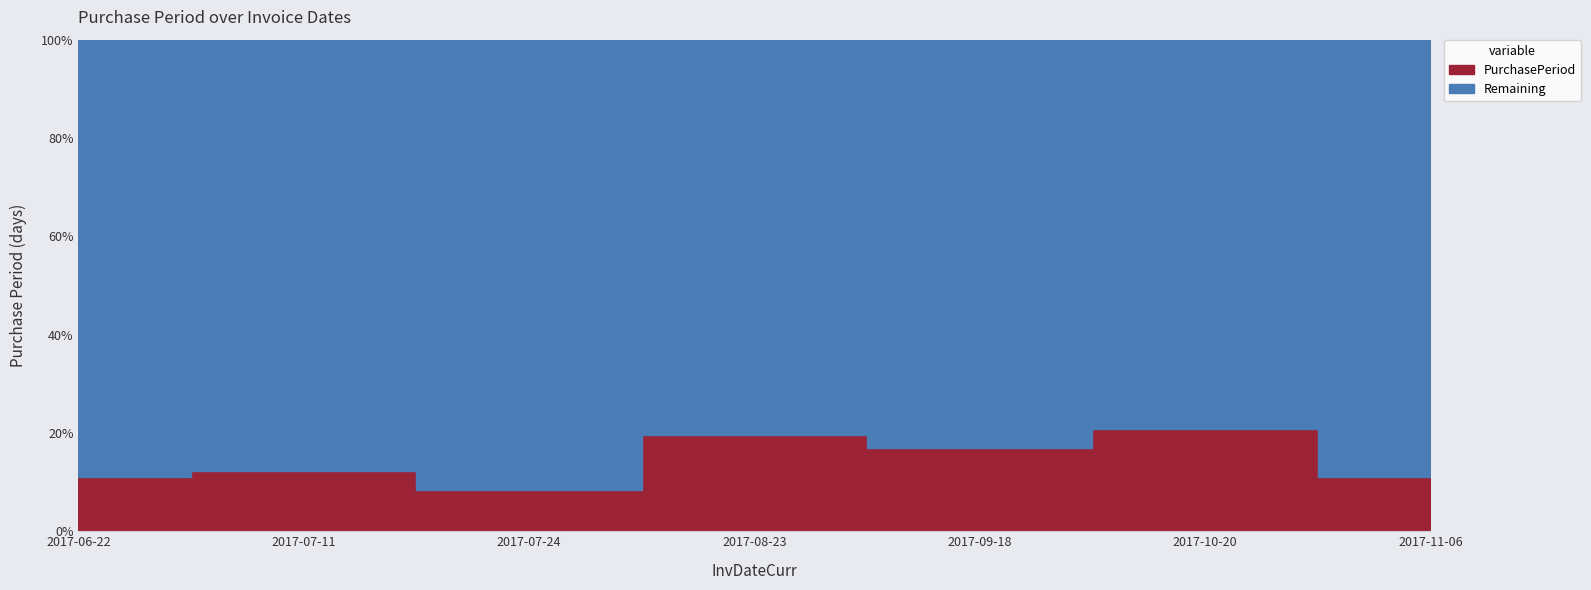

Where is the first local maximum?

2017-07-11